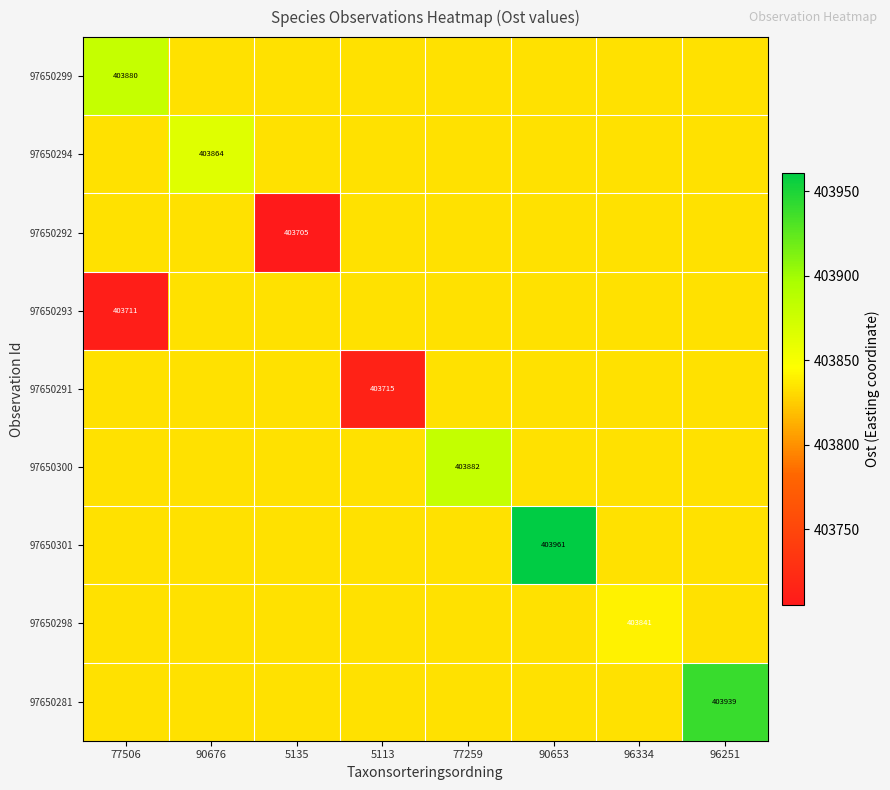

How many distinct data groups are displayed?

9